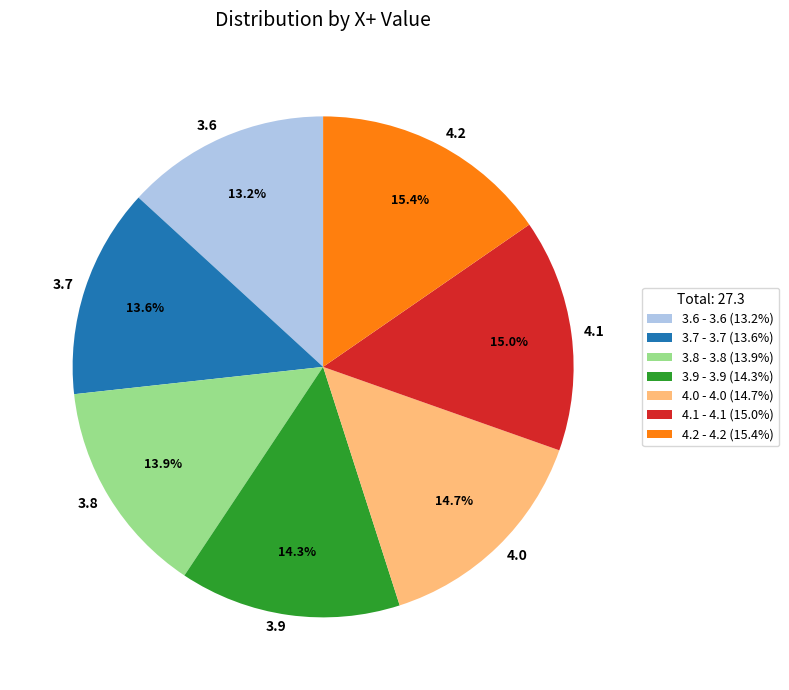

The 3.8 slice represents 14% of the pie. True or false?

True